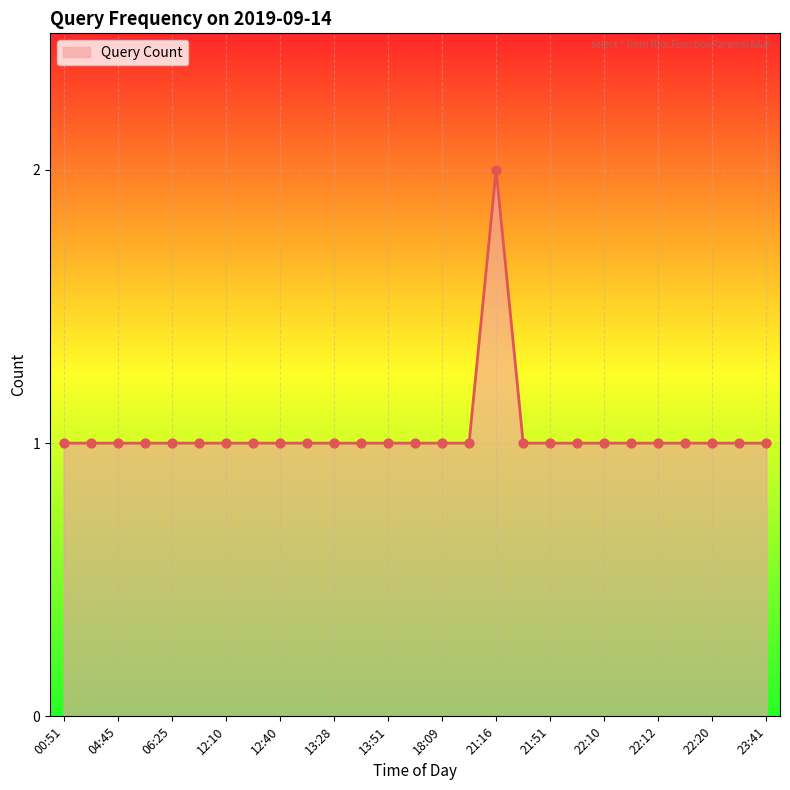

Is this an area chart (filled region under the line)?

Yes